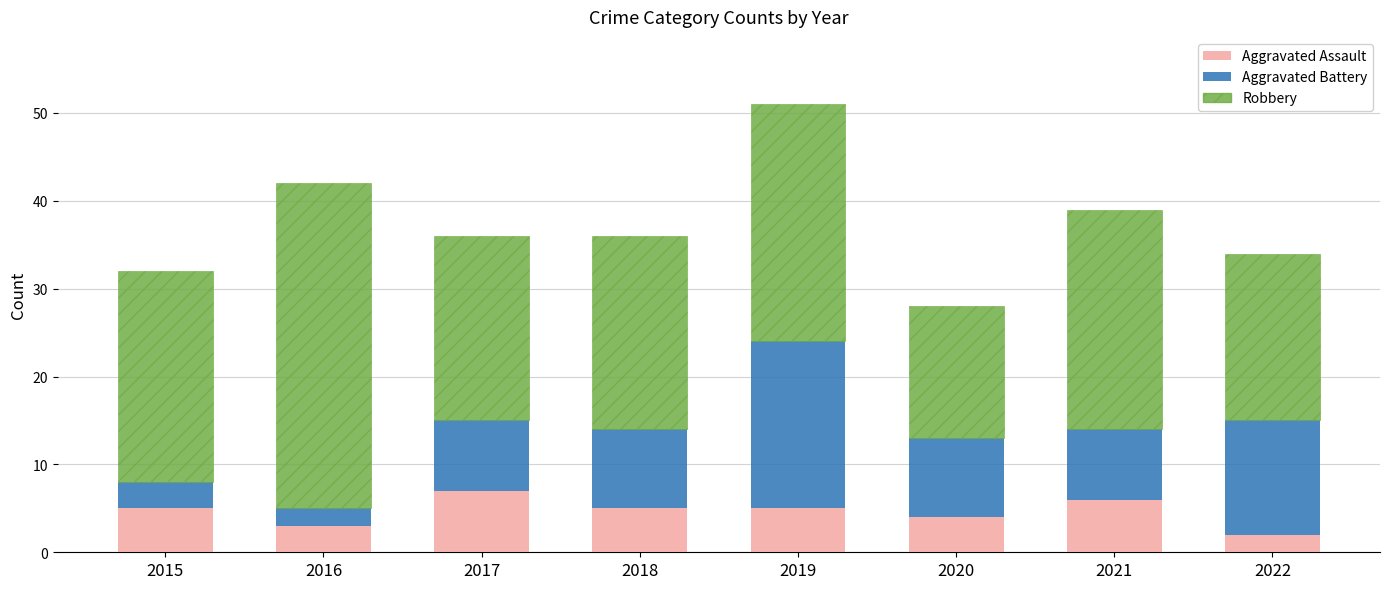

What is the highest value of the Aggravated Assault series?

7